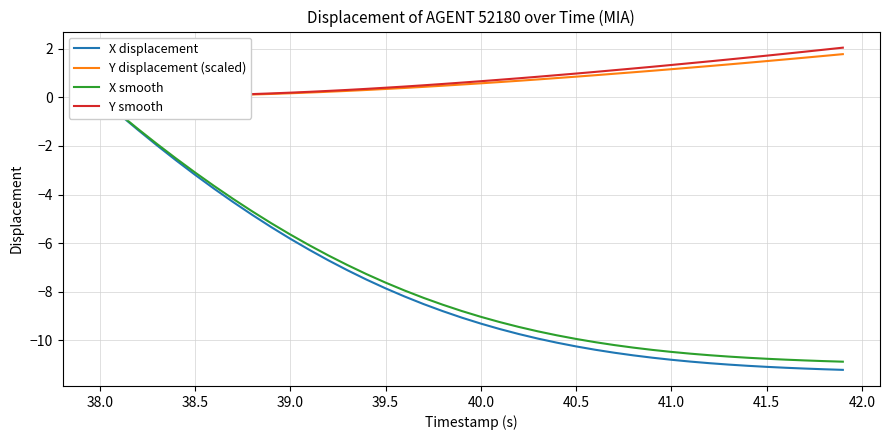

How many lines are shown in the chart?

4